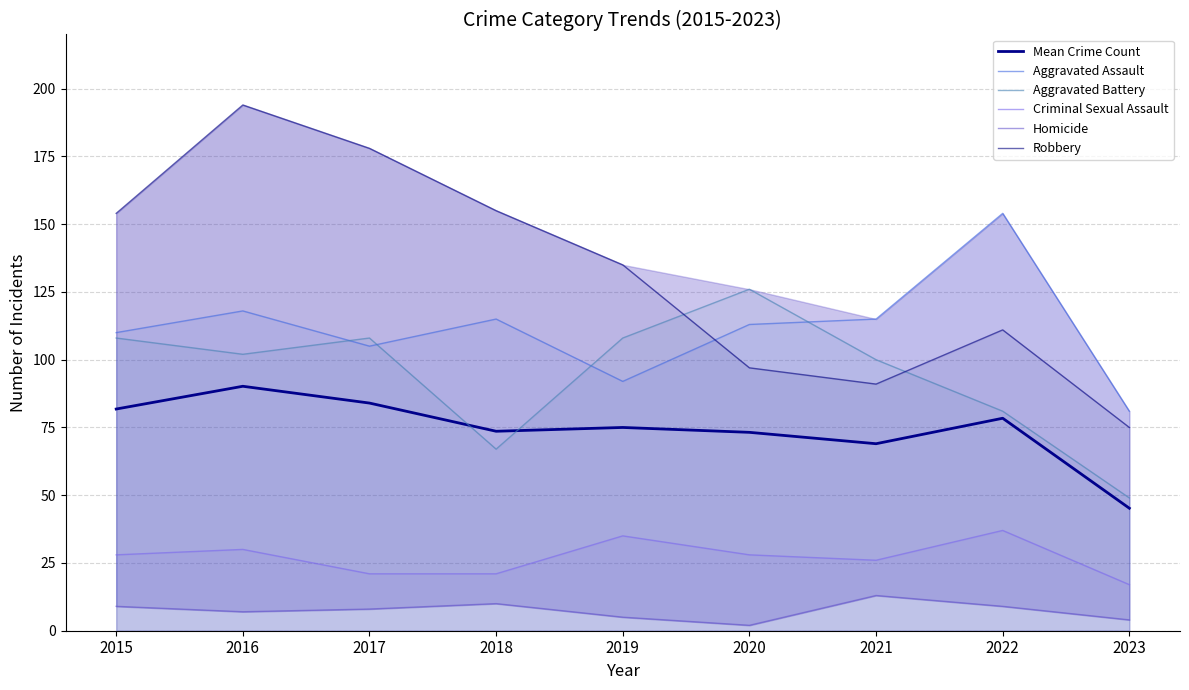

Rank the series by their maximum value, from lowest to highest.

Homicide, Criminal Sexual Assault, Mean Crime Count, Aggravated Battery, Aggravated Assault, Robbery